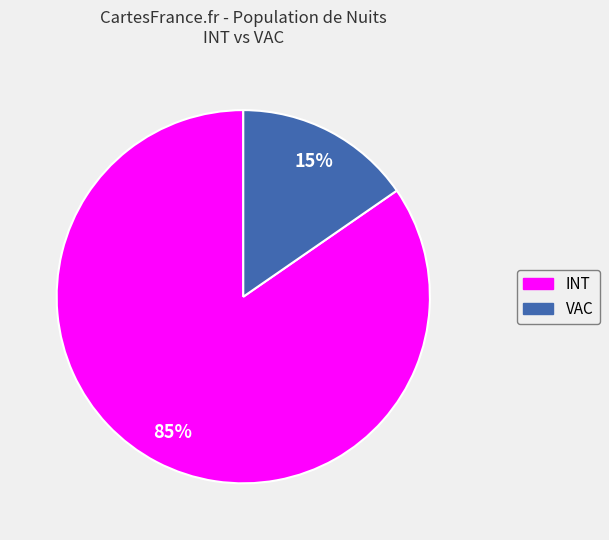

To the nearest percent, what is the average slice percentage?

50%